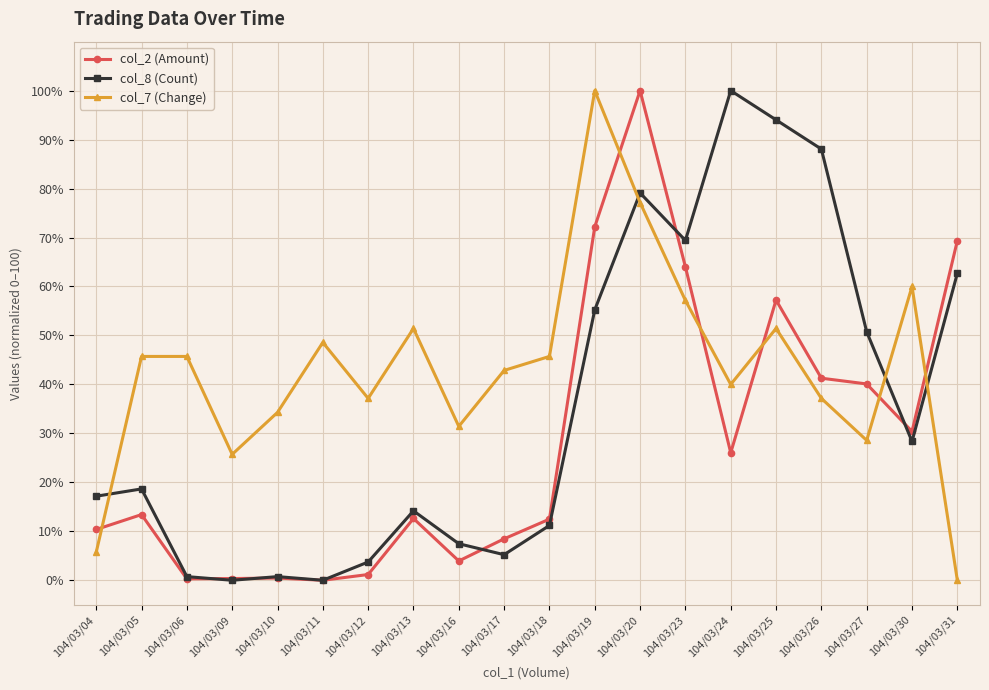

What is the total value across all series at 104/03/31?

132.0